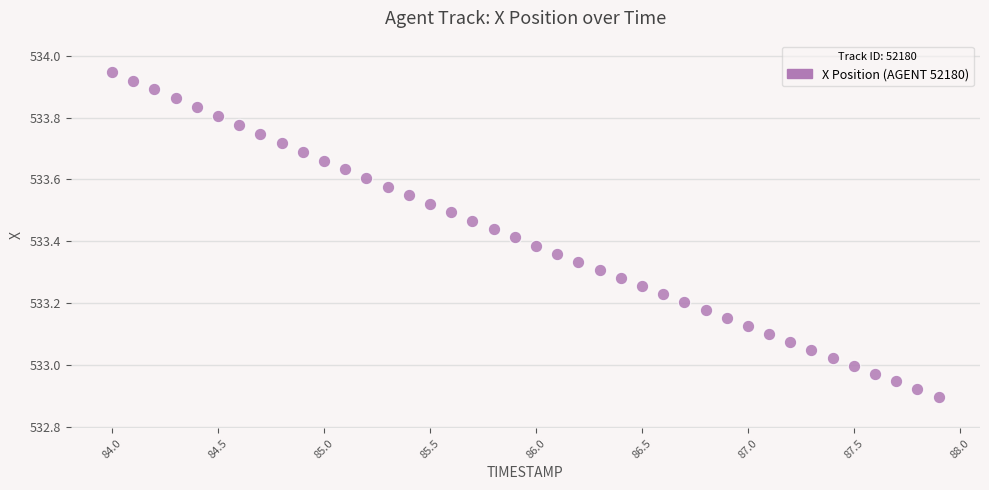

What is the range of Y values (max minus min)?

1.1